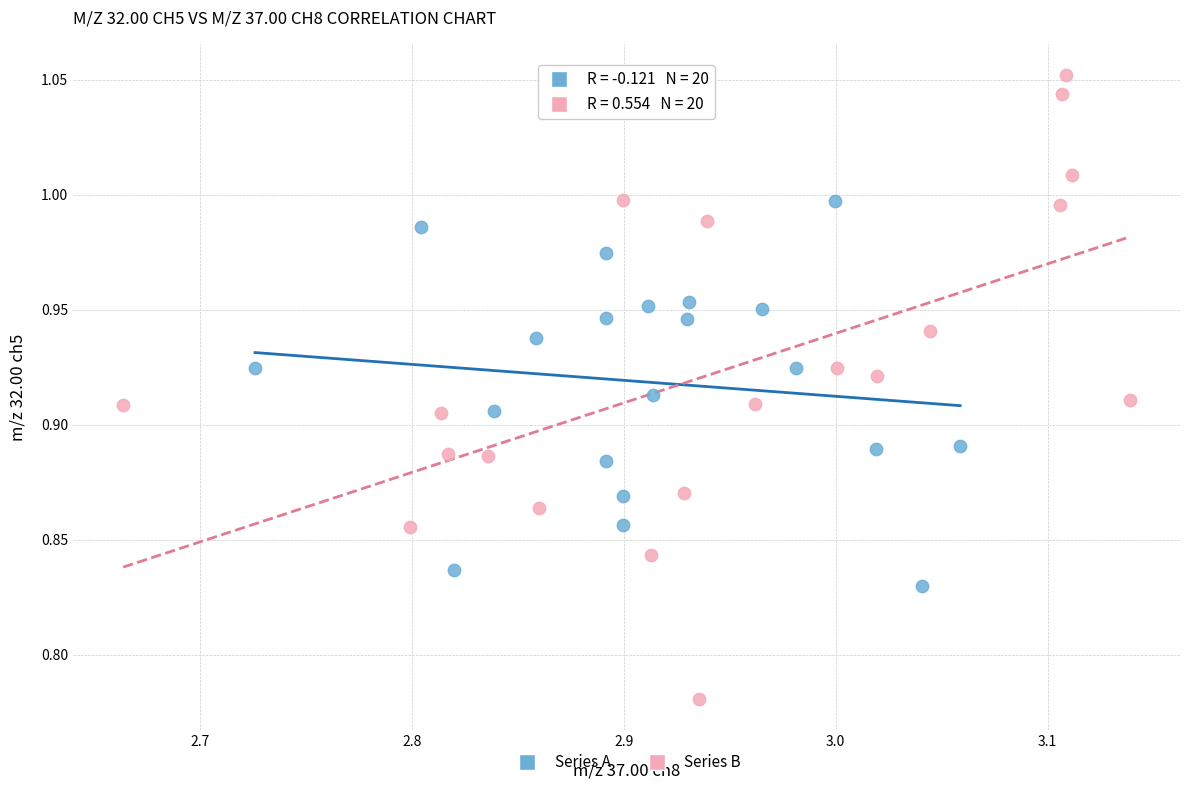

Which series contains the lowest Y value?

Series B